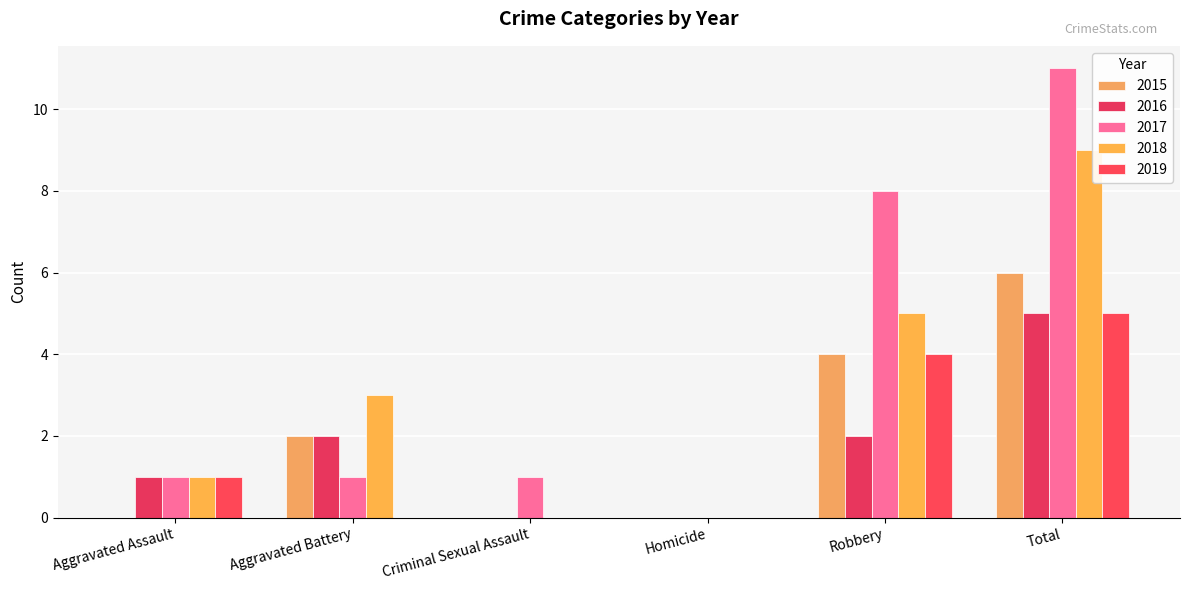

Does the chart contain stacked bars?

No